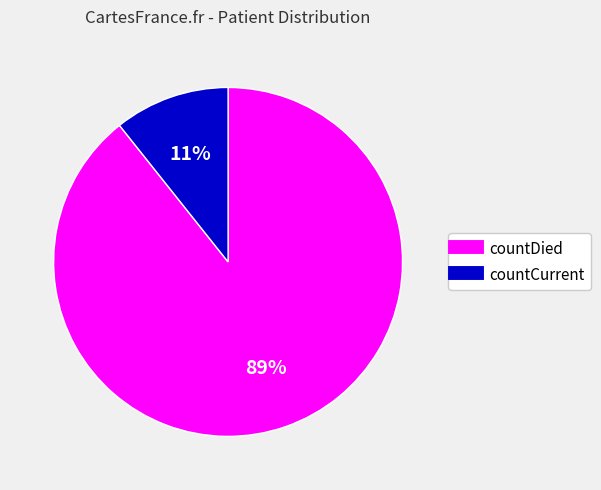

To the nearest percent, what is the combined percentage of countDied and countCurrent?

100%